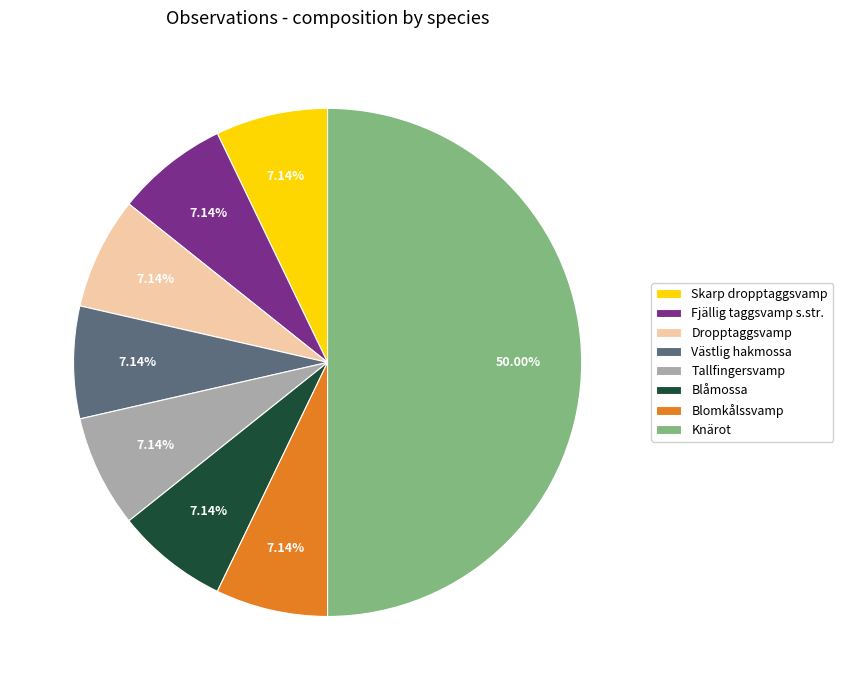

Is Västlig hakmossa the majority of the pie?

No